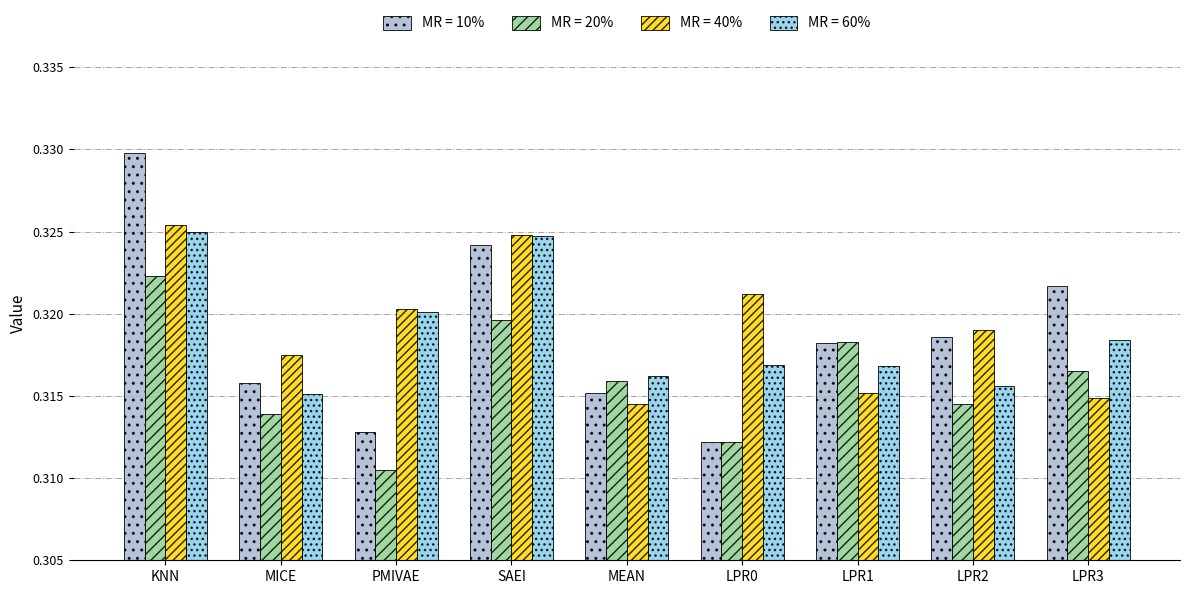

The MR = 20% series shows 0.5 at LPR0. True or false?

False